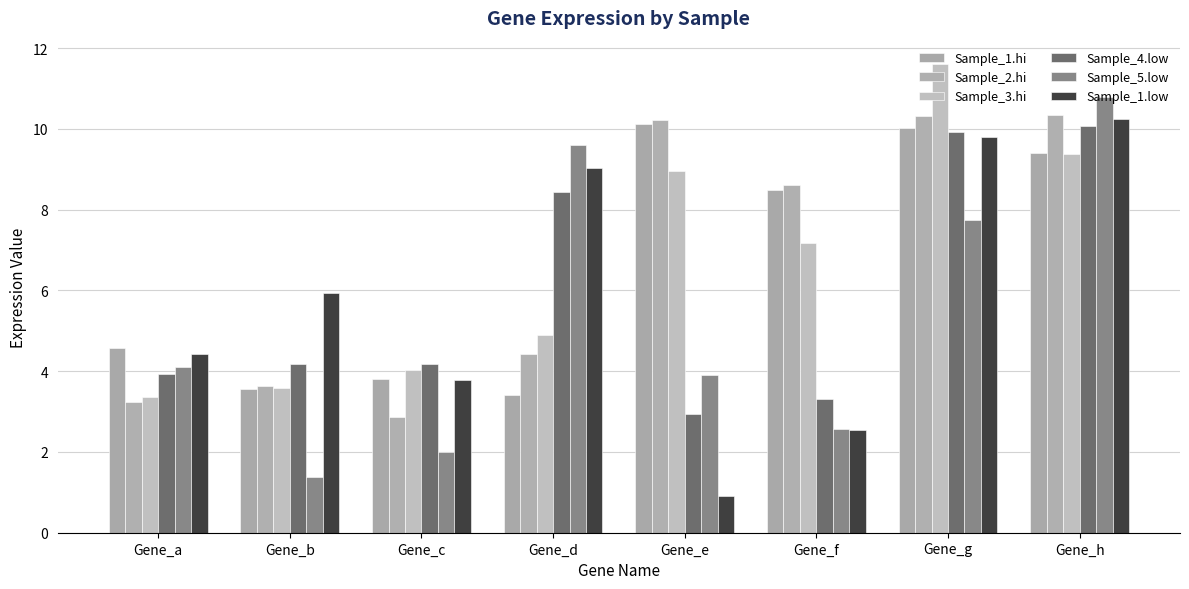

Reading right to left, list all the values displayed in this chart.

Sample_1.hi: Gene_h=9.4	Gene_g=10.0	Gene_f=8.5	Gene_e=10.1	Gene_d=3.4	Gene_c=3.8	Gene_b=3.6	Gene_a=4.6
Sample_2.hi: Gene_h=10.3	Gene_g=10.3	Gene_f=8.6	Gene_e=10.2	Gene_d=4.4	Gene_c=2.9	Gene_b=3.6	Gene_a=3.2
Sample_3.hi: Gene_h=9.4	Gene_g=11.6	Gene_f=7.2	Gene_e=8.9	Gene_d=4.9	Gene_c=4.0	Gene_b=3.6	Gene_a=3.4
Sample_4.low: Gene_h=10.1	Gene_g=9.9	Gene_f=3.3	Gene_e=2.9	Gene_d=8.4	Gene_c=4.2	Gene_b=4.2	Gene_a=3.9
Sample_5.low: Gene_h=10.8	Gene_g=7.7	Gene_f=2.6	Gene_e=3.9	Gene_d=9.6	Gene_c=2.0	Gene_b=1.4	Gene_a=4.1
Sample_1.low: Gene_h=10.2	Gene_g=9.8	Gene_f=2.5	Gene_e=0.9	Gene_d=9.0	Gene_c=3.8	Gene_b=5.9	Gene_a=4.4